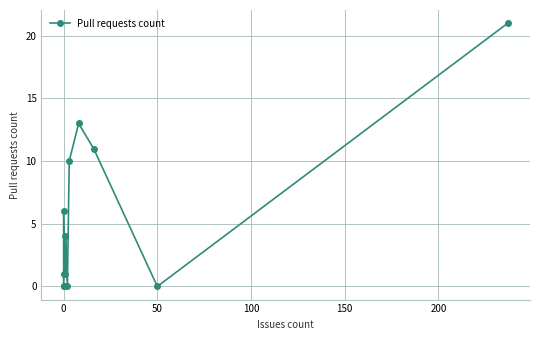

What is the difference between the values at 0 and 50?

6